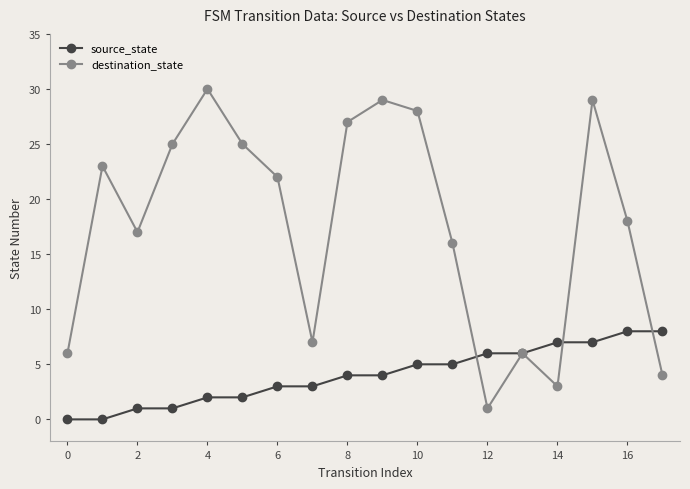

What is the value of the source_state point at the 13th from the left?

6